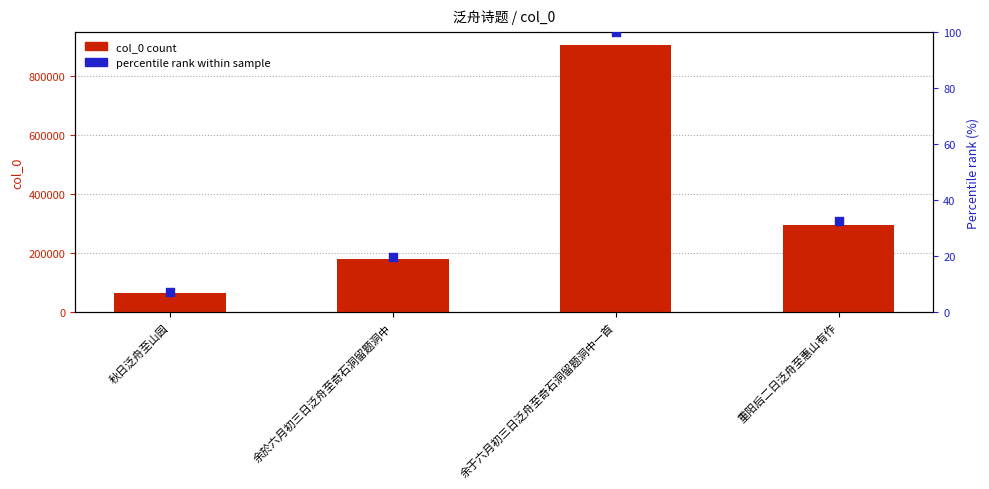

Which series has the largest total across all categories?

col_0 count